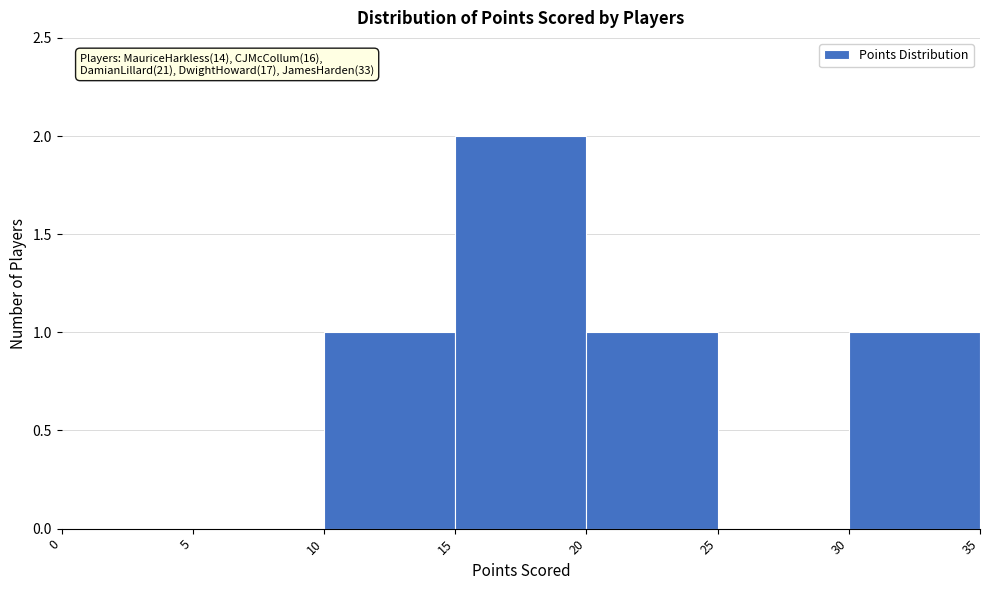

Over which range of the x-axis is the bar tallest?

15 to 20